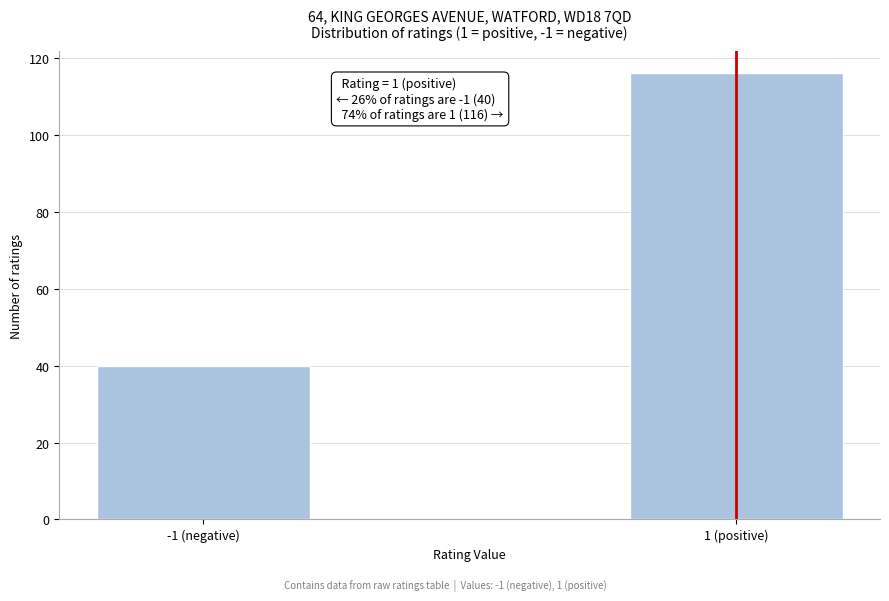

Reading right to left, extract all data points from this chart.

1 (positive)=116	-1 (negative)=40